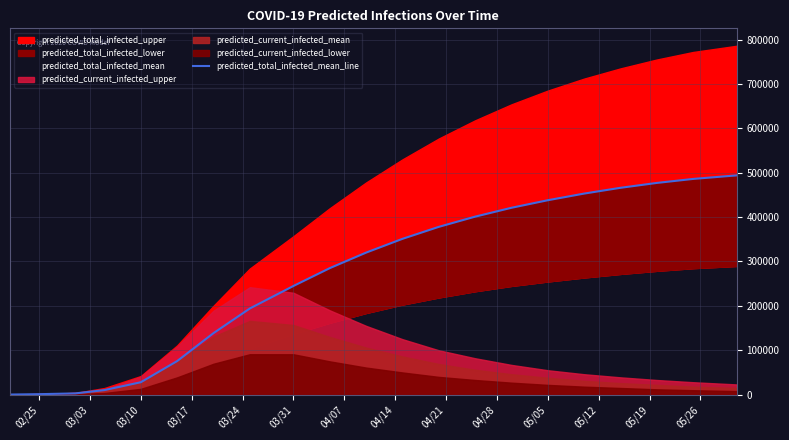

How many values exceed 320000?

10